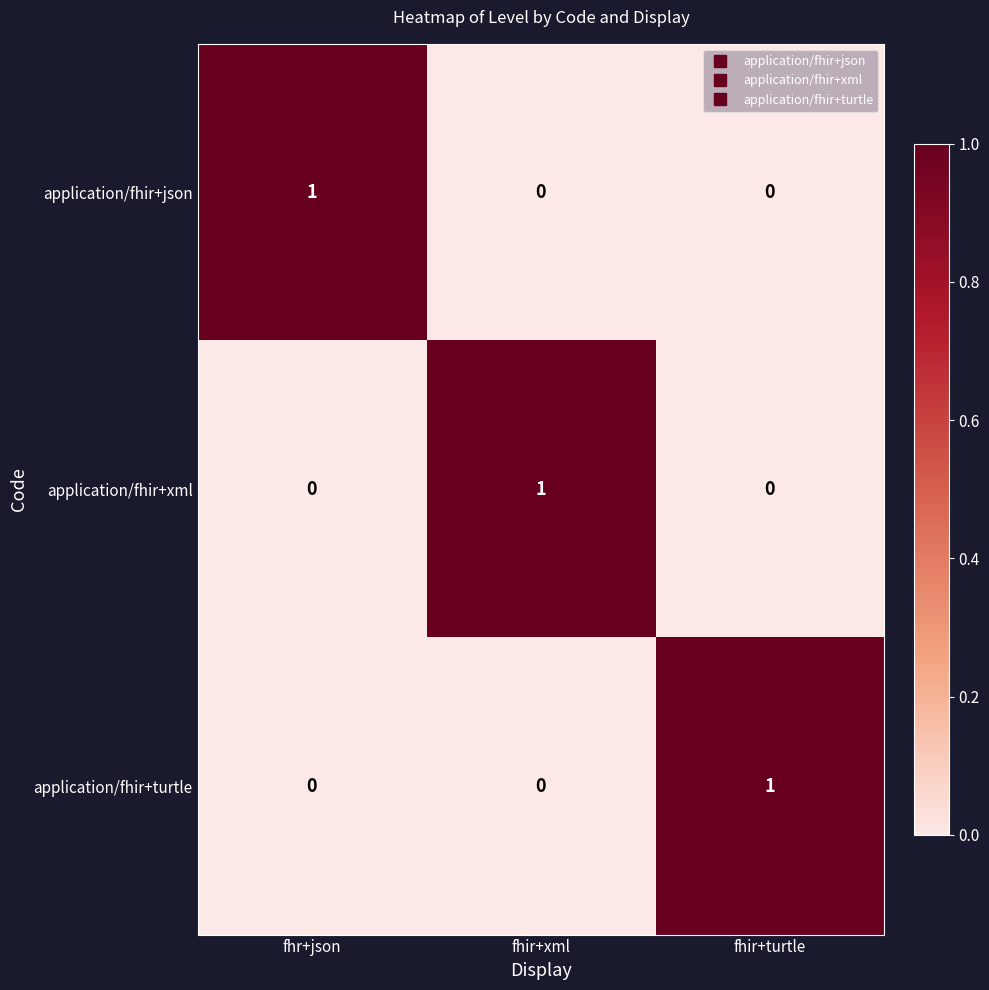

What is the total value across all series at fhir+turtle?

1